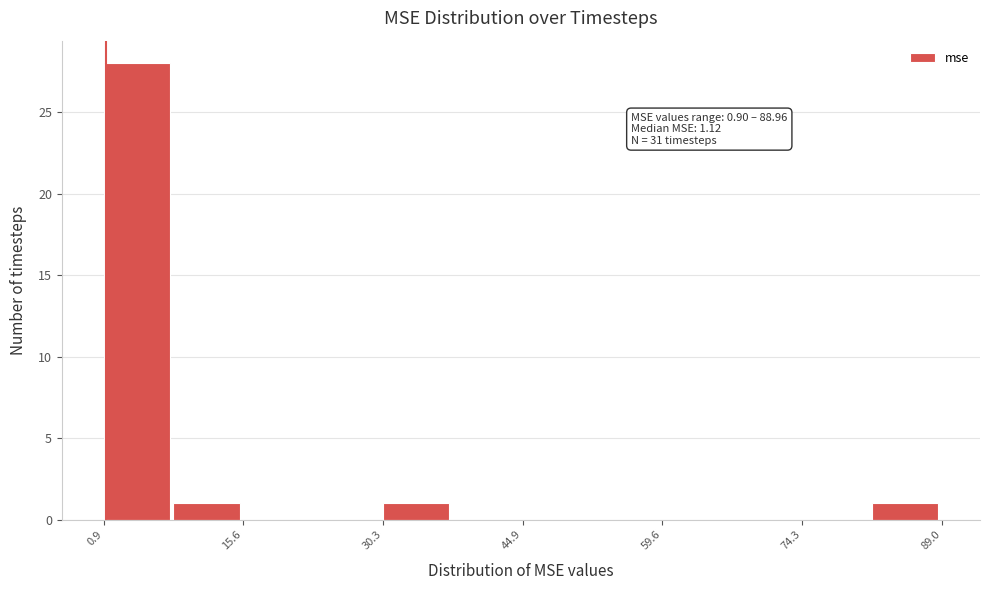

Around what value on the x-axis is the tallest bar? Give the approximate position of its centre, as read against the axis.

4